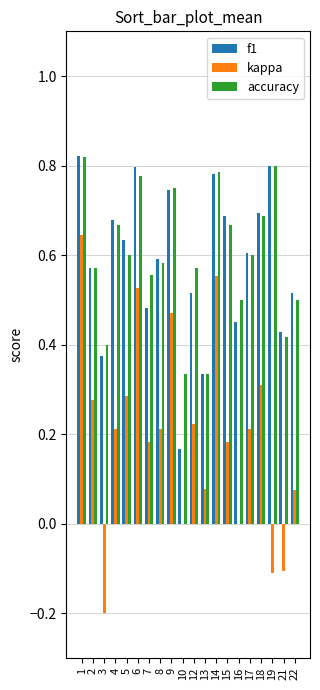

What is the total value across all series at 18?

1.7